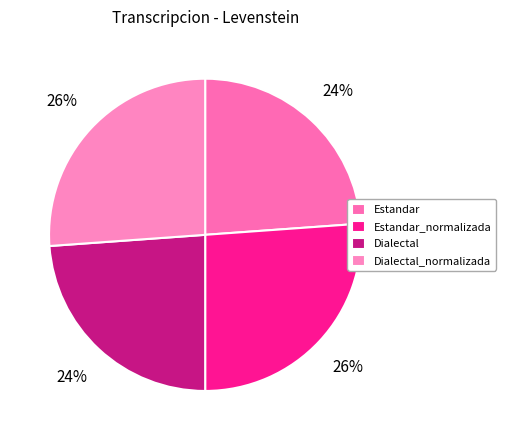

Is the sum of Dialectal and Dialectal_normalizada greater than half?

No